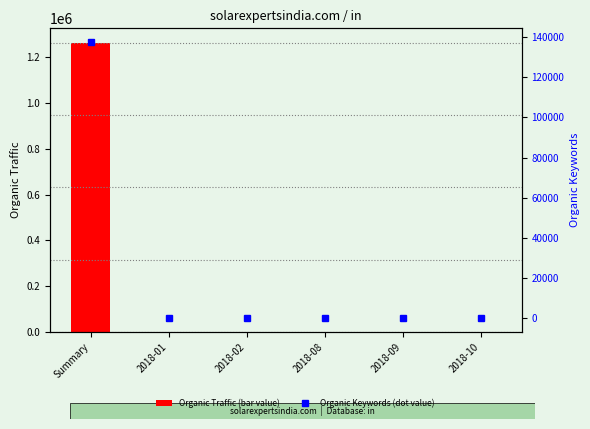

The value of Organic Keywords (dot value) at 2018-08 is 14. True or false?

False